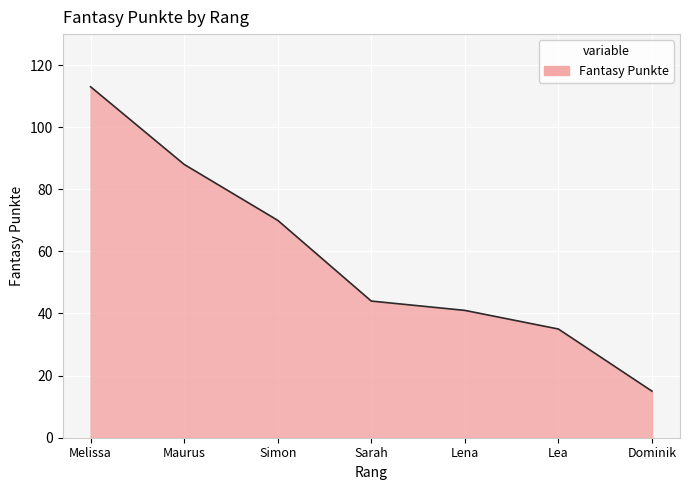

What is the minimum value shown in the chart?

15